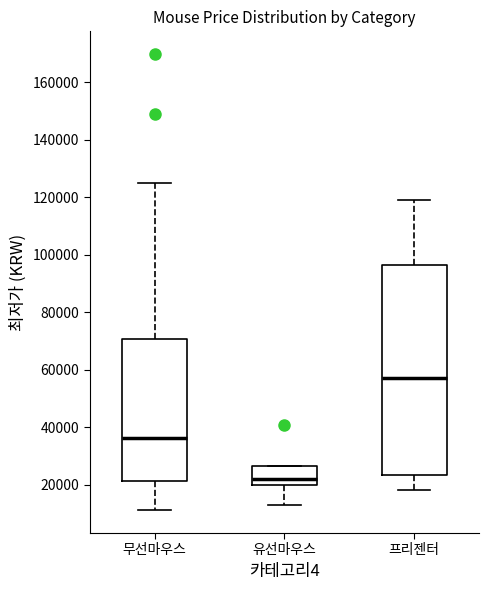

Reading left to right, read every box against the y-axis: the position of its median line, the range the box covers, and the ends of its whiskers. The values are not printed on the chart, so give them approximately, as read against the axis.

무선마우스: median 36000, box 22000 to 70000, whiskers 12000 to 124000
유선마우스: median 22000, box 20000 to 26000, whiskers 12000 to 26000
프리젠터: median 58000, box 24000 to 96000, whiskers 18000 to 120000